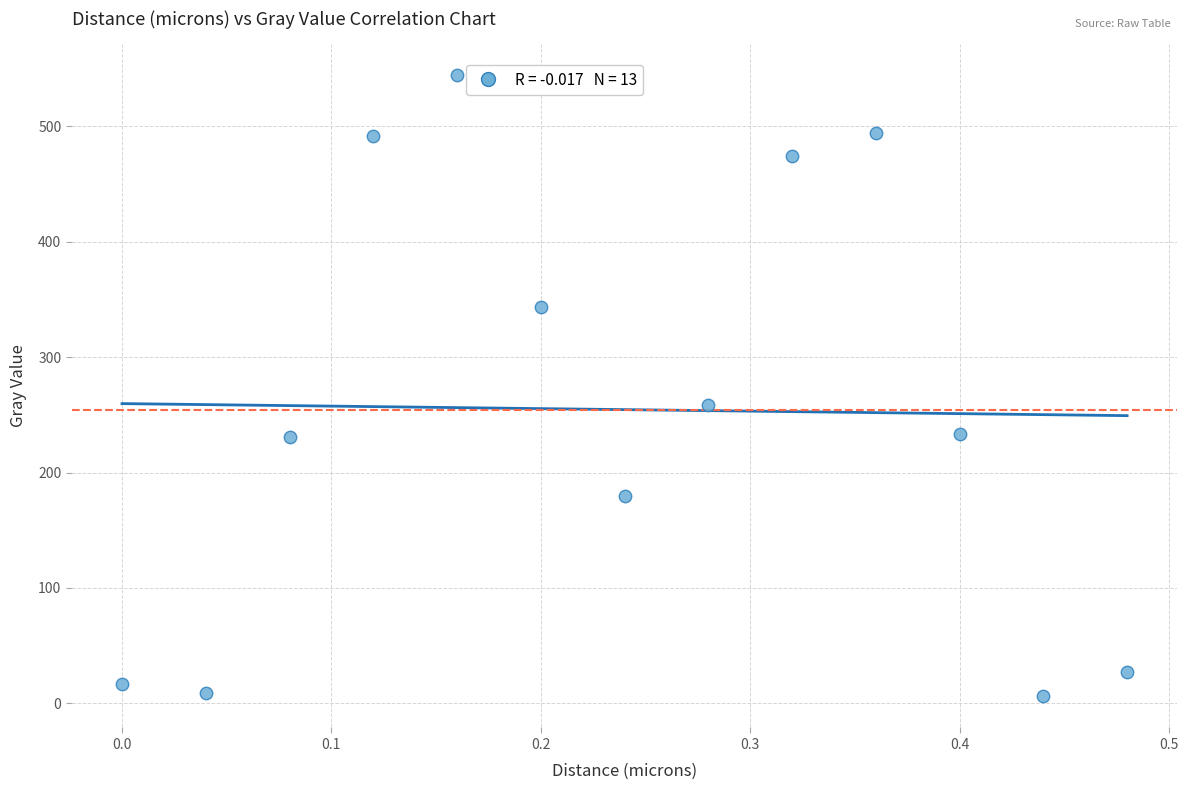

What Y value in the scatter plot is closest to 275?

258.5